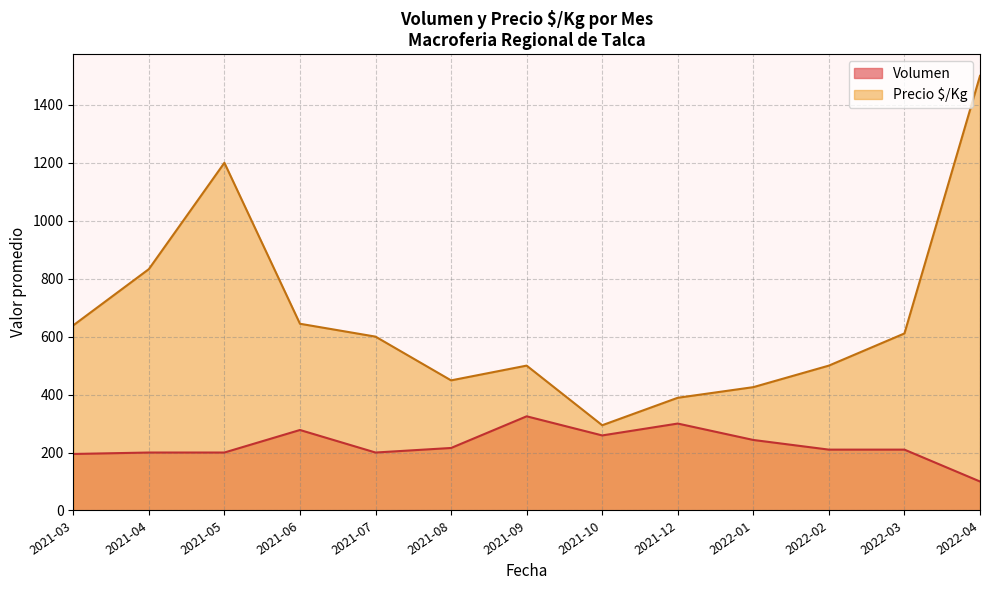

What are all the series names shown in the legend?

Volumen, Precio $/Kg